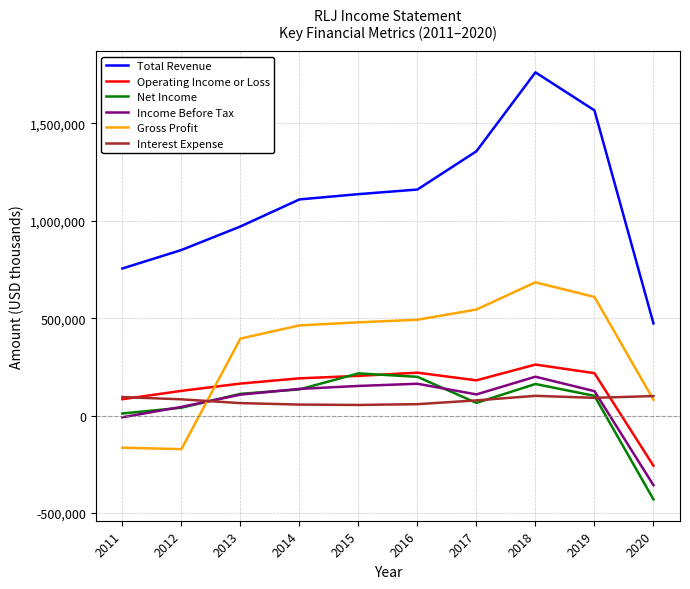

What is the lowest value of the Interest Expense series?

54800